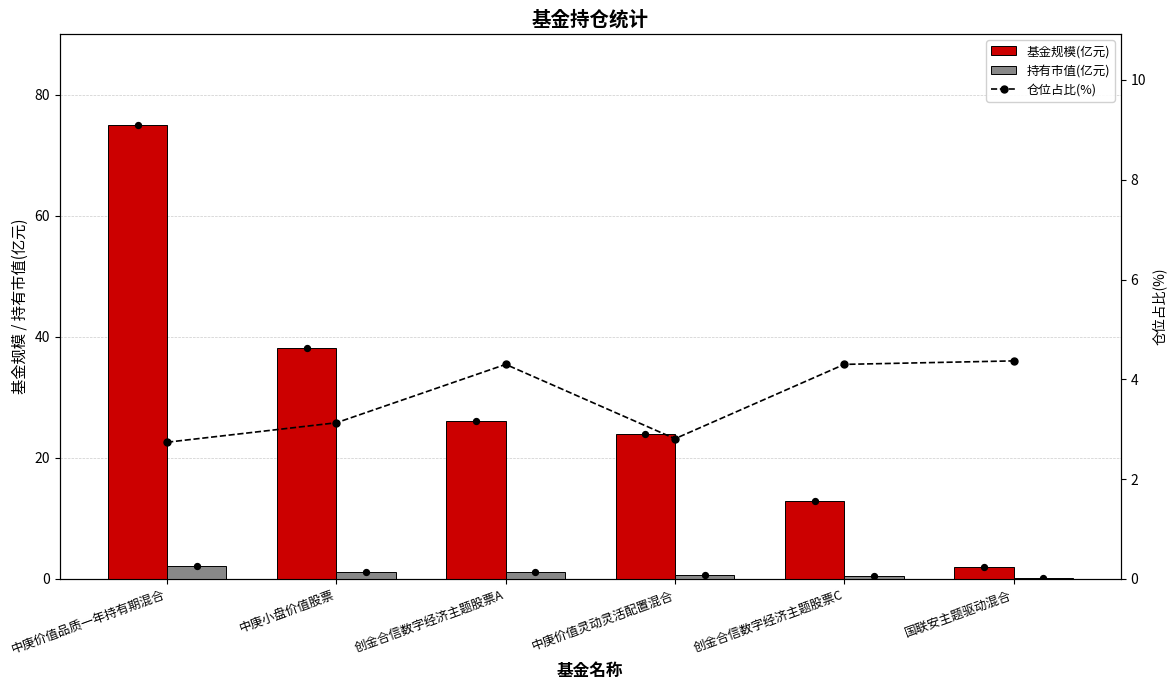

At how many categories does at least one series exceed 22?

4